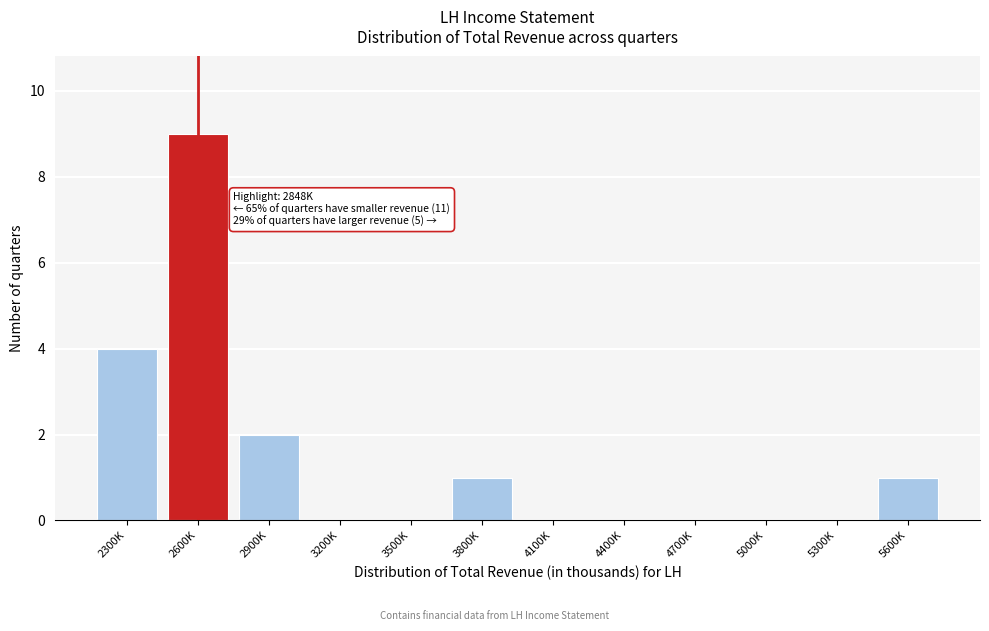

Reading left to right, what are all the values shown in this chart?

2300K=4	2600K=9	2900K=2	3200K=0	3500K=0	3800K=1	4100K=0	4400K=0	4700K=0	5000K=0	5300K=0	5600K=1